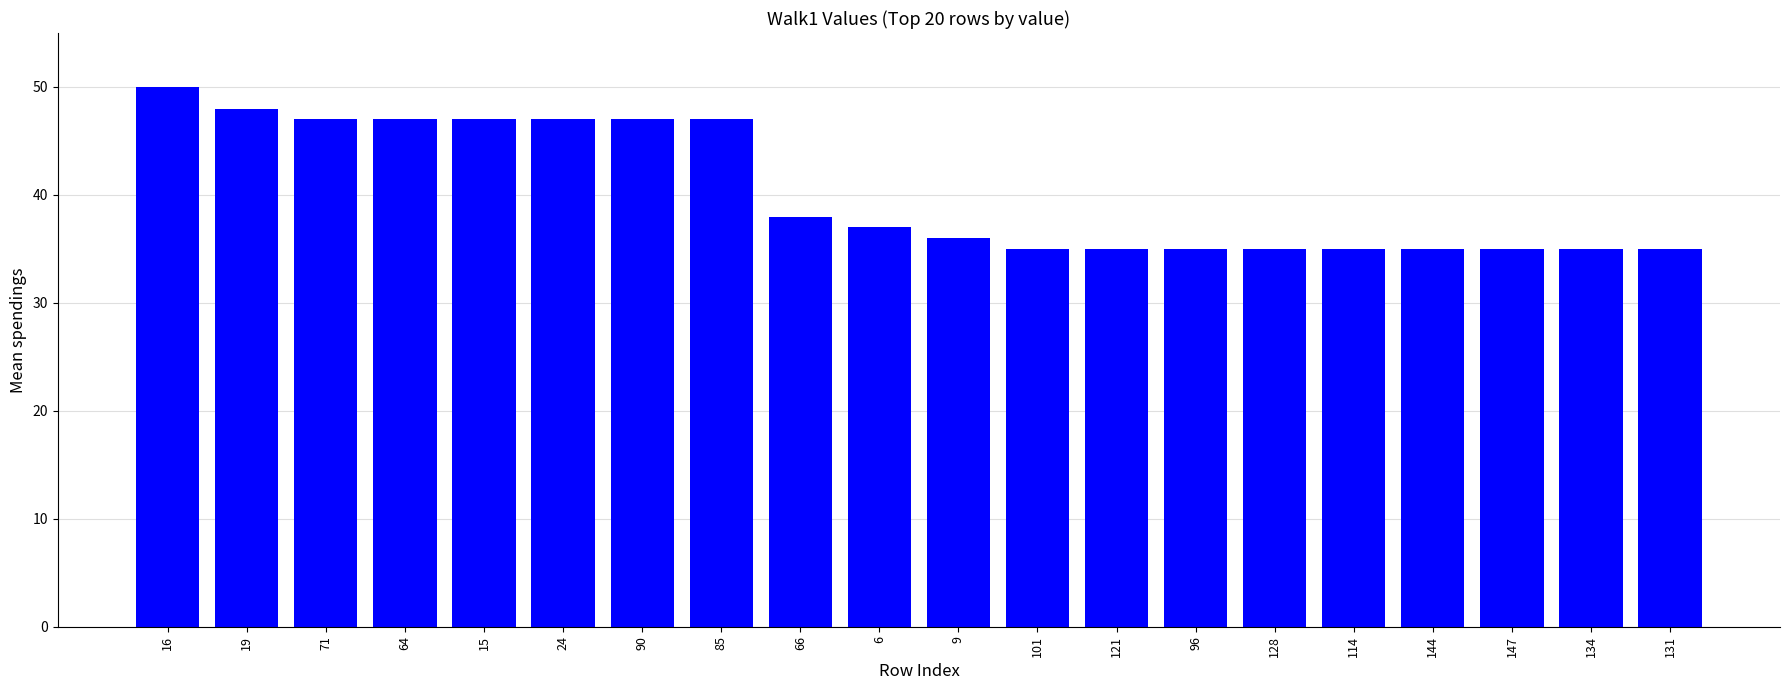

What is the sum of all values?

806